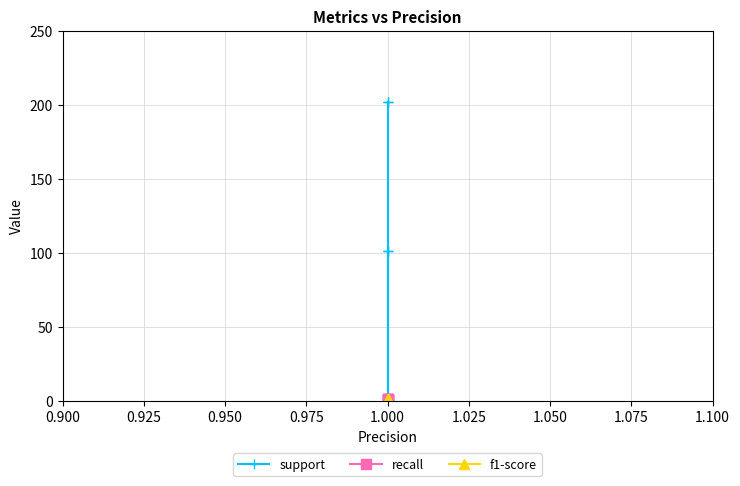

True or false: f1-score has more than 1 points higher than both neighbors.

False